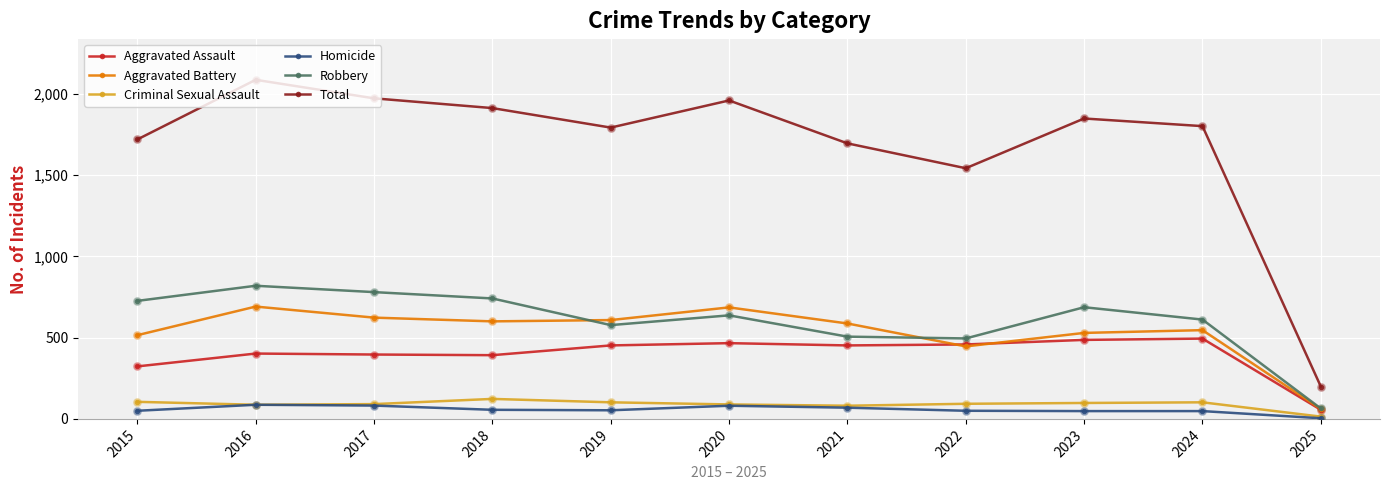

What is the spread (max minus min) of values at 2015?

1669